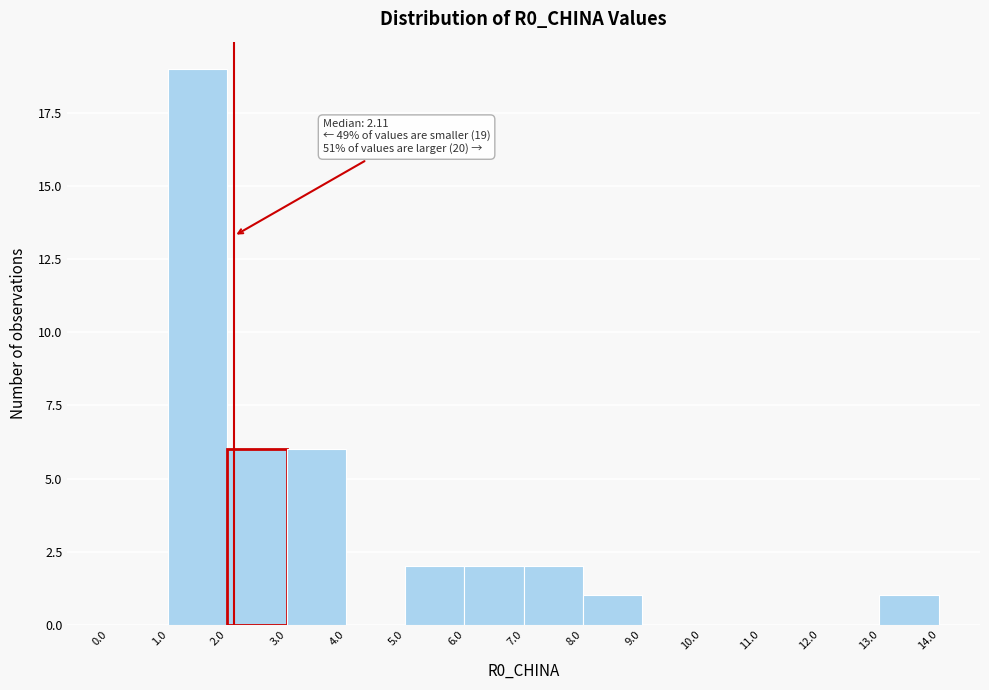

Which range on the x-axis has the tallest bar?

1.0 to 2.0